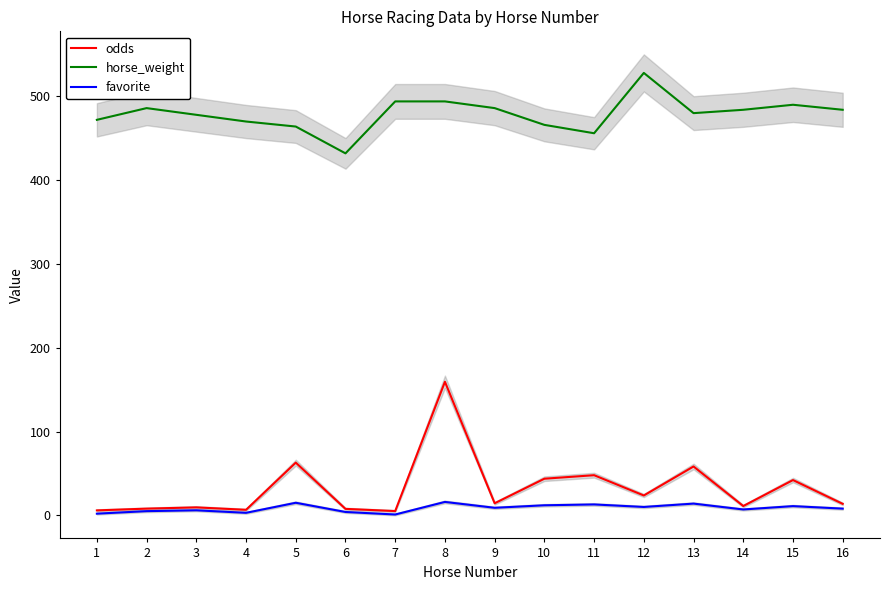

At which category does horse_weight reach its first local peak?

2